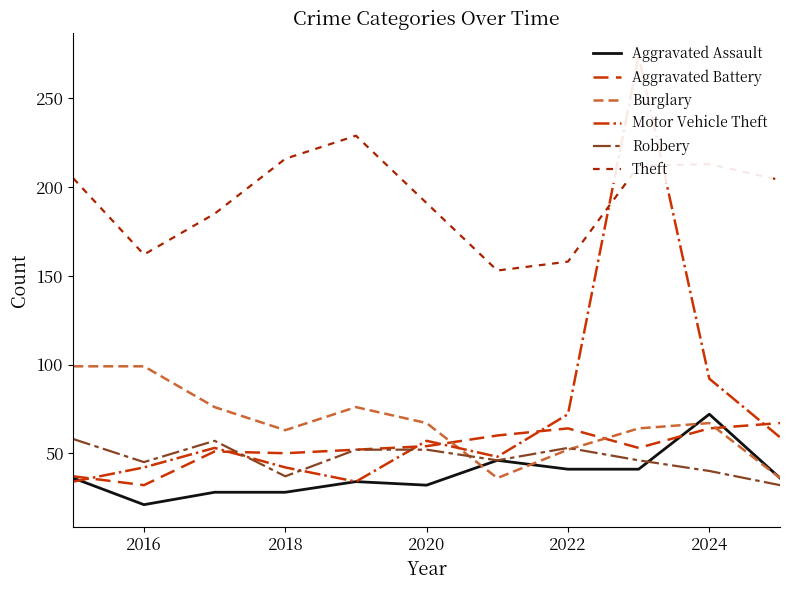

The Burglary series shows 93 at 2024. True or false?

False